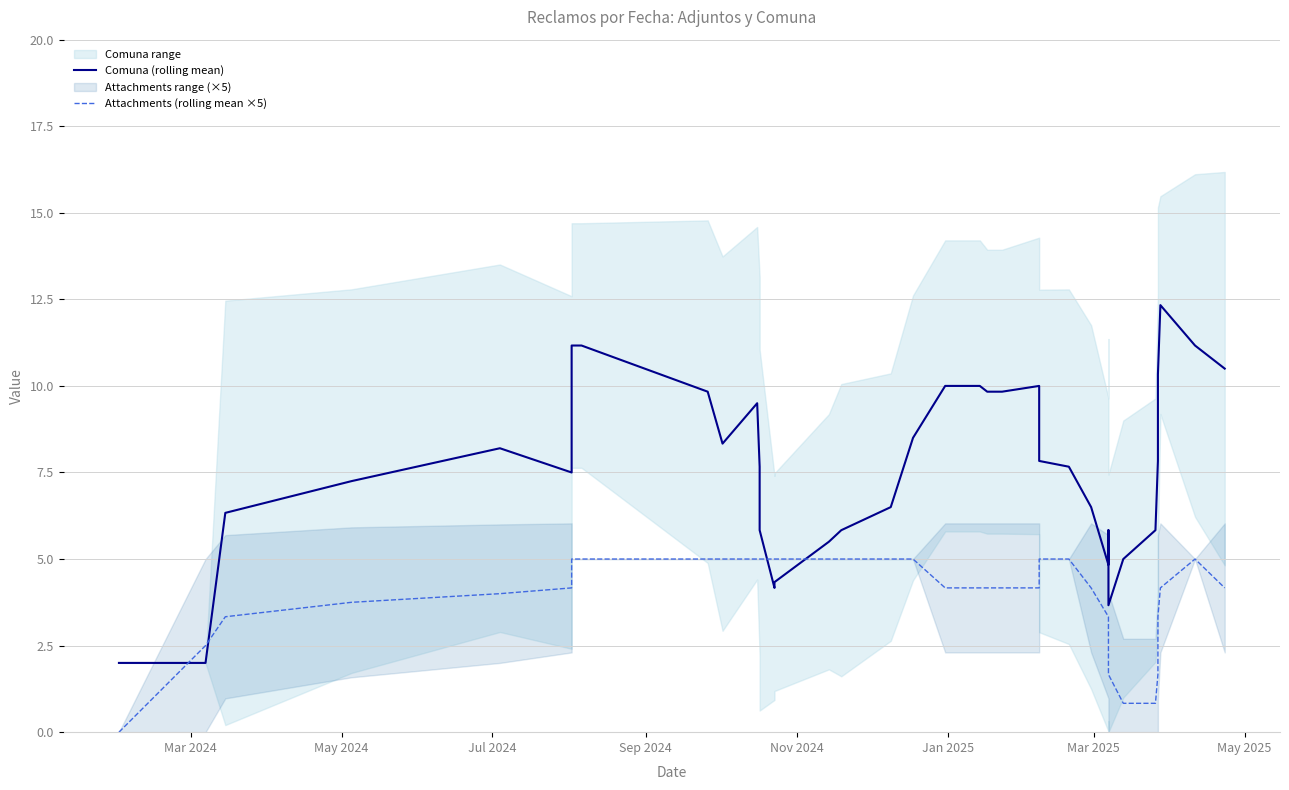

At which category does the chart reach its minimum across all series?

Mar 2024